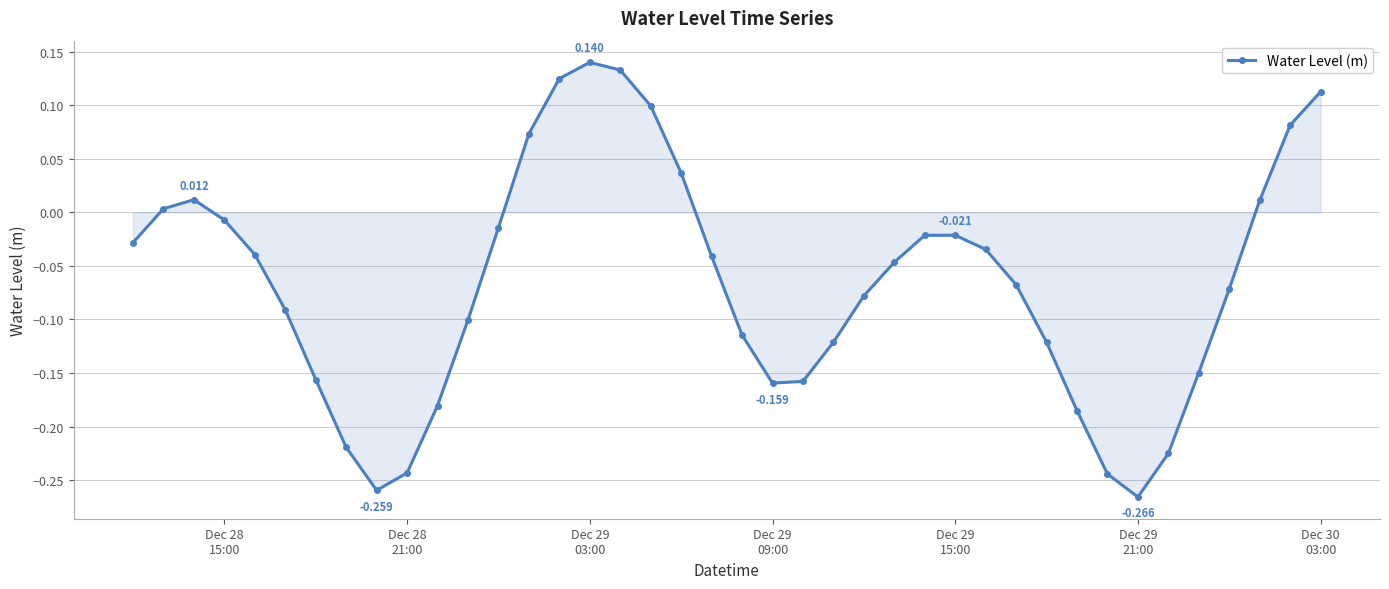

Does the chart display data point markers on the line(s)?

Yes